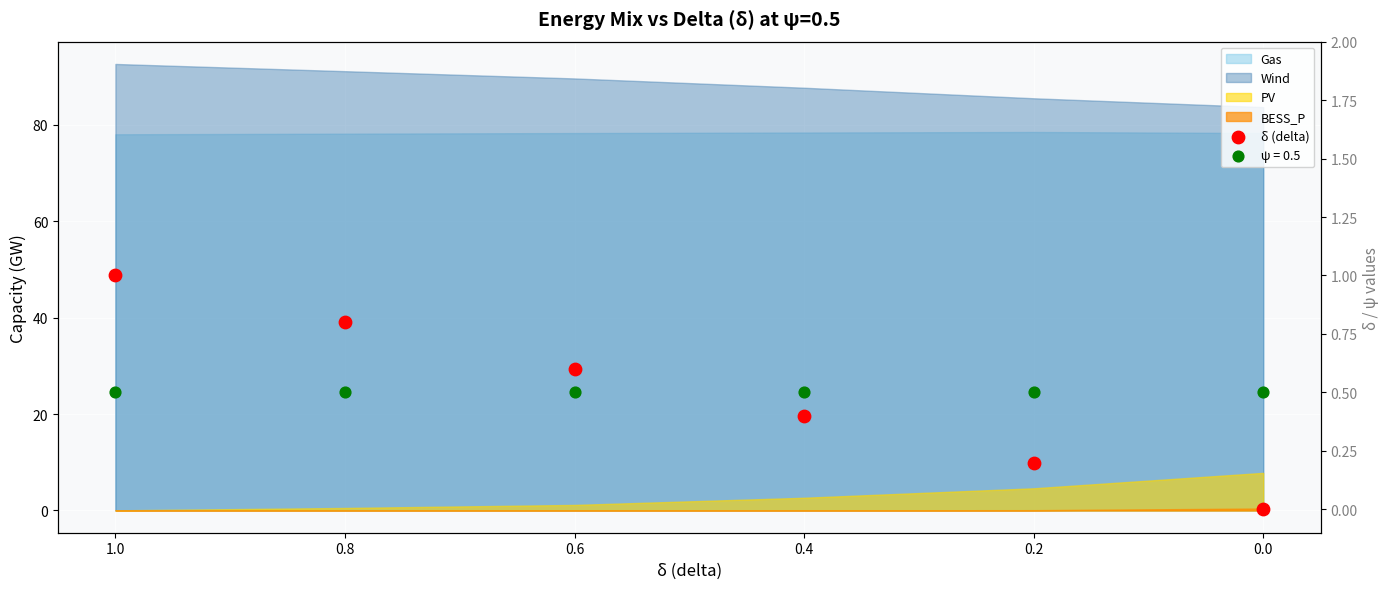

What is the change in value from 0.6 to 0.2?

-0.4